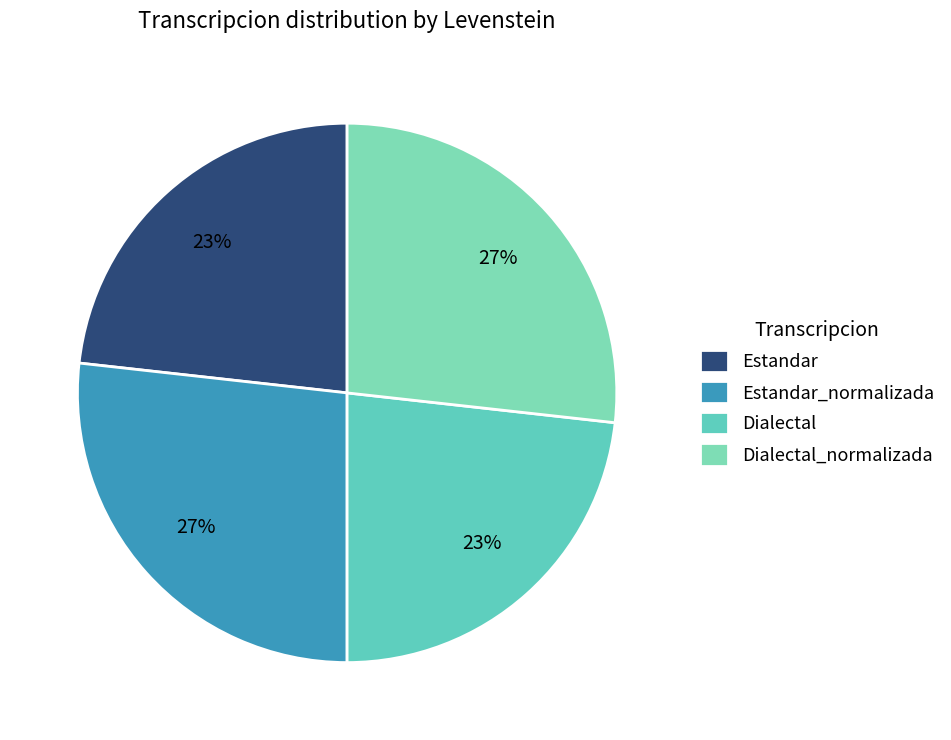

Is Dialectal_normalizada the majority of the pie?

No